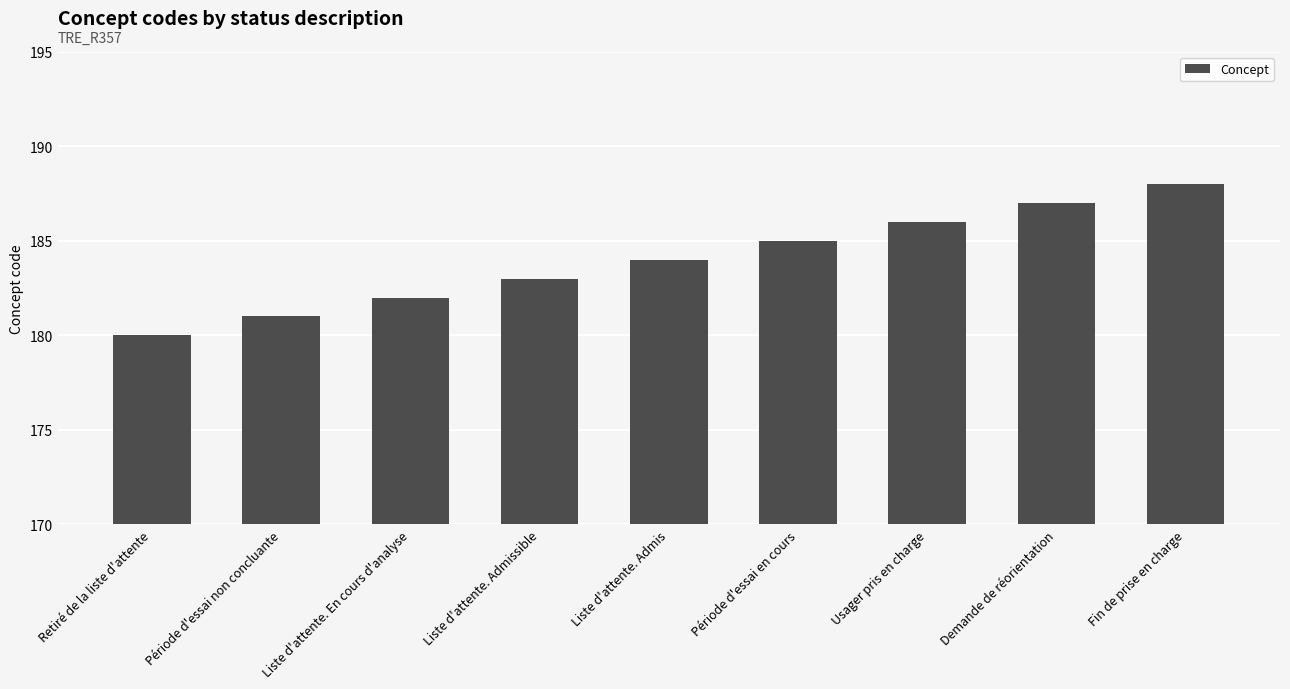

How many values are between 182 and 186?

5